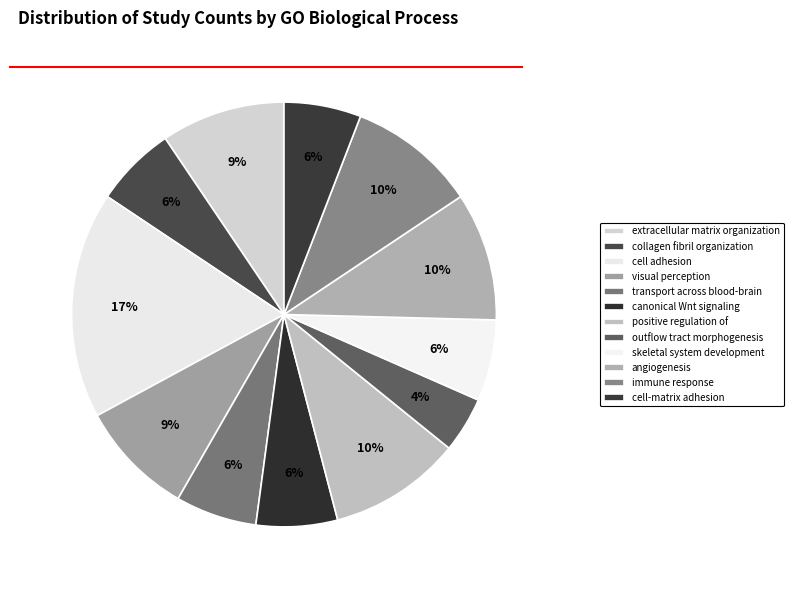

How many segments does this pie chart have?

12